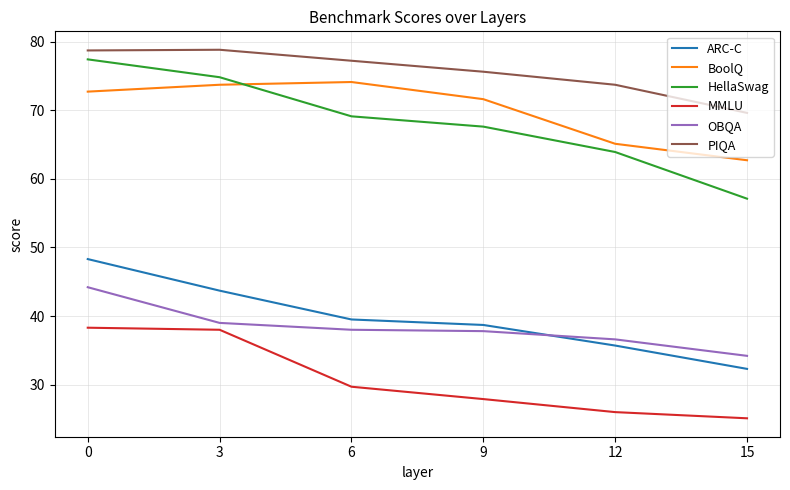

How many lines are shown in the chart?

6